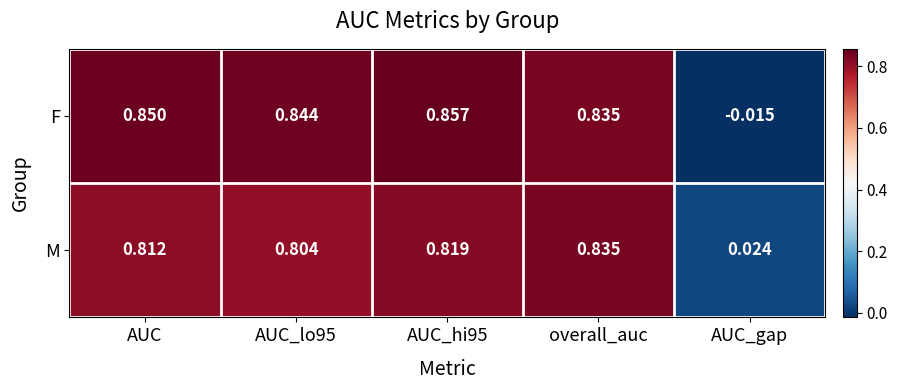

Rank the series by their maximum value, from highest to lowest.

F, M